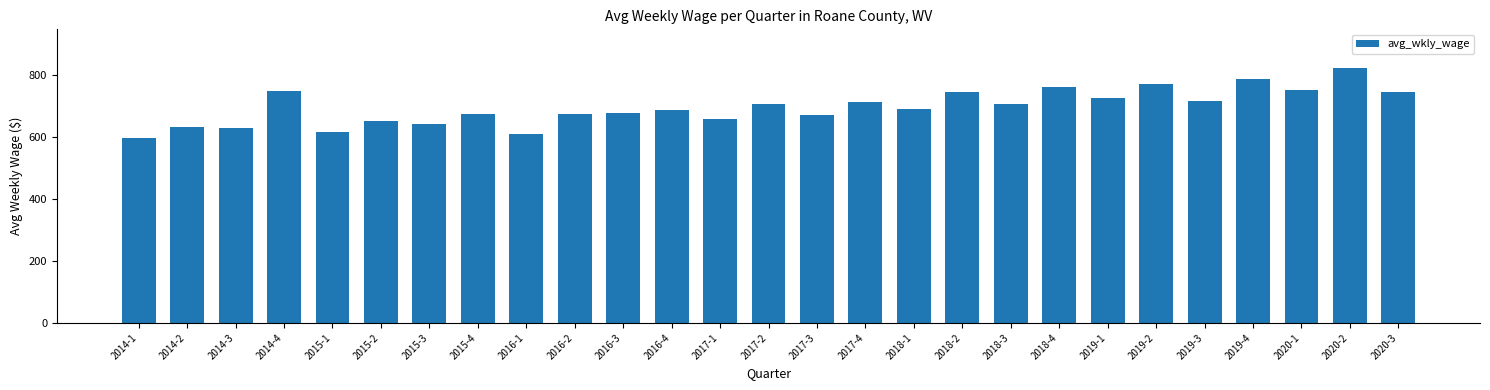

What is the greatest value displayed?

823